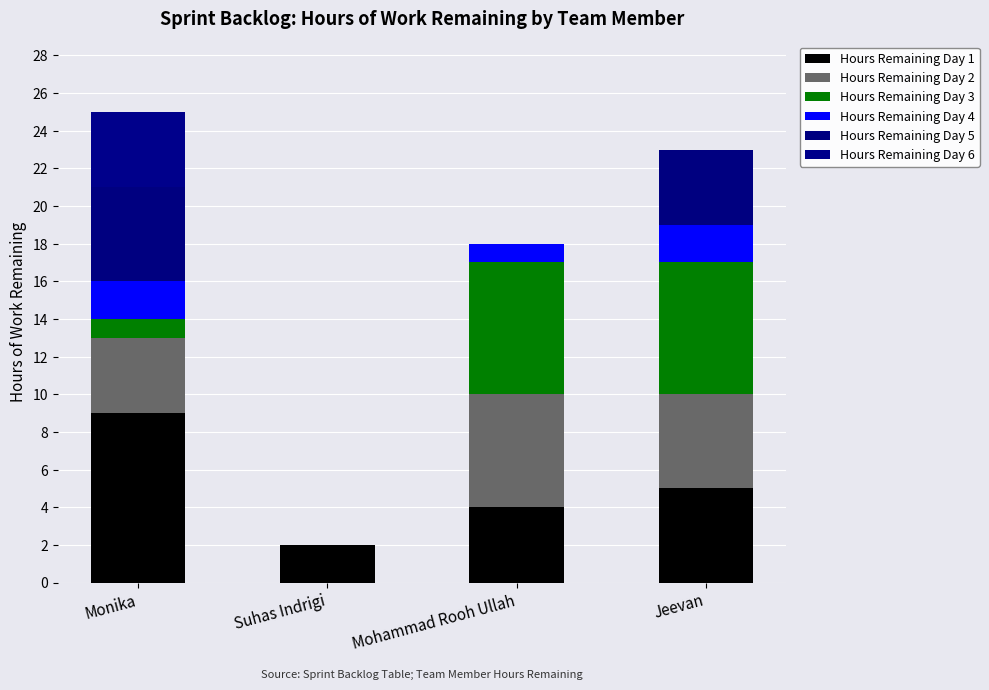

What value does the Hours Remaining Day 2 series have at Mohammad Rooh Ullah?

6